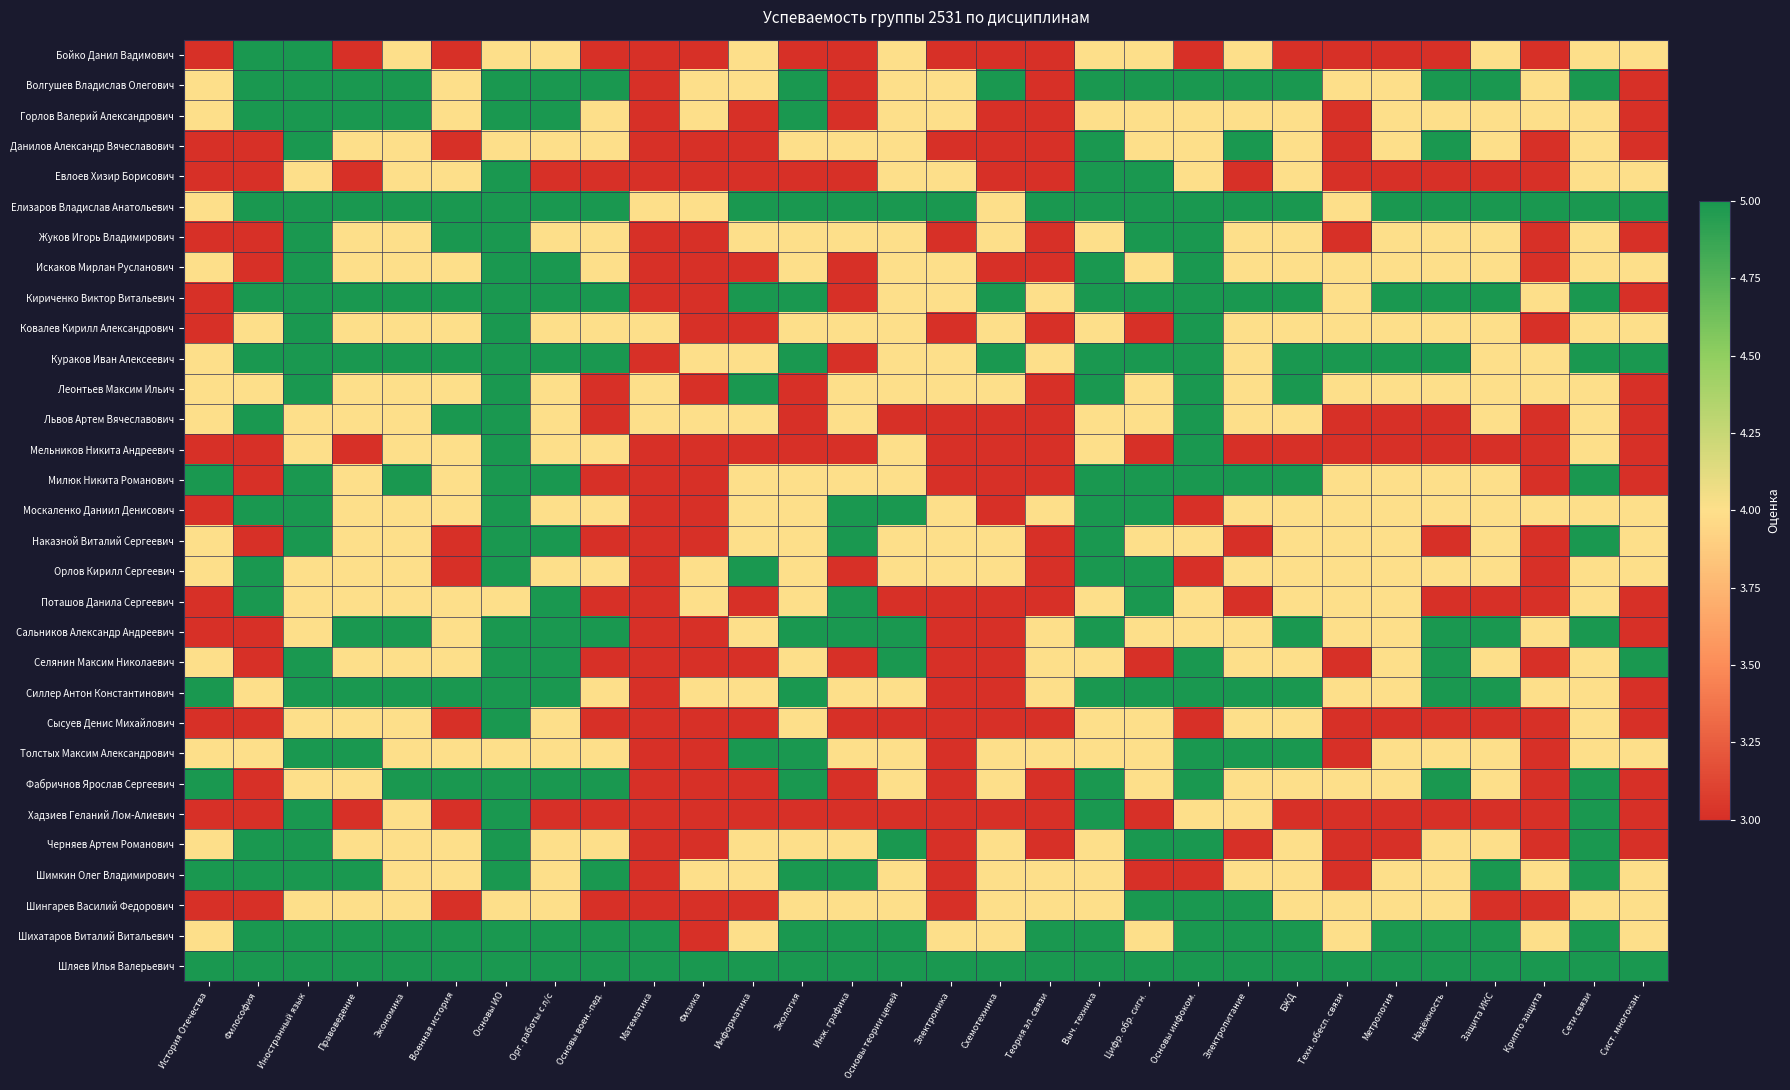

At how many categories does at least one series exceed 3?

30